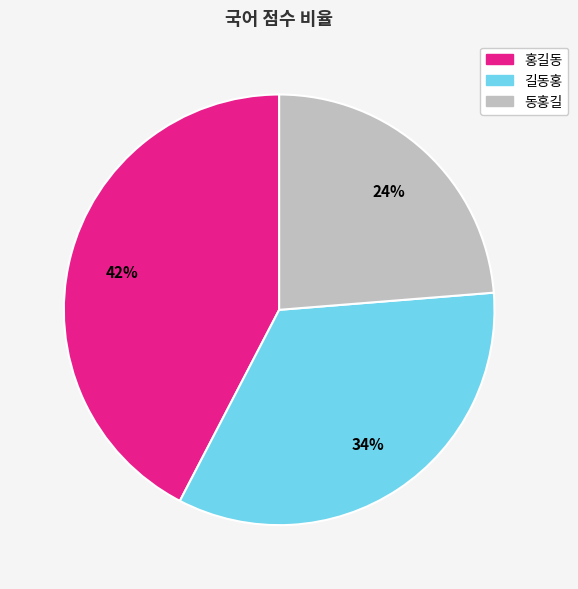

To the nearest percent, what portion does 동홍길 represent?

24%